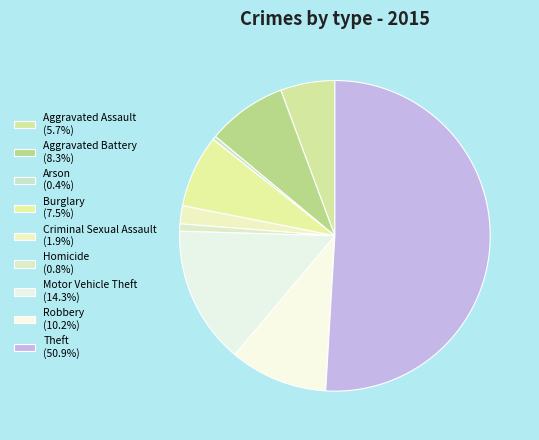

What percentage do Criminal Sexual Assault and Aggravated Assault together represent?

7.5%